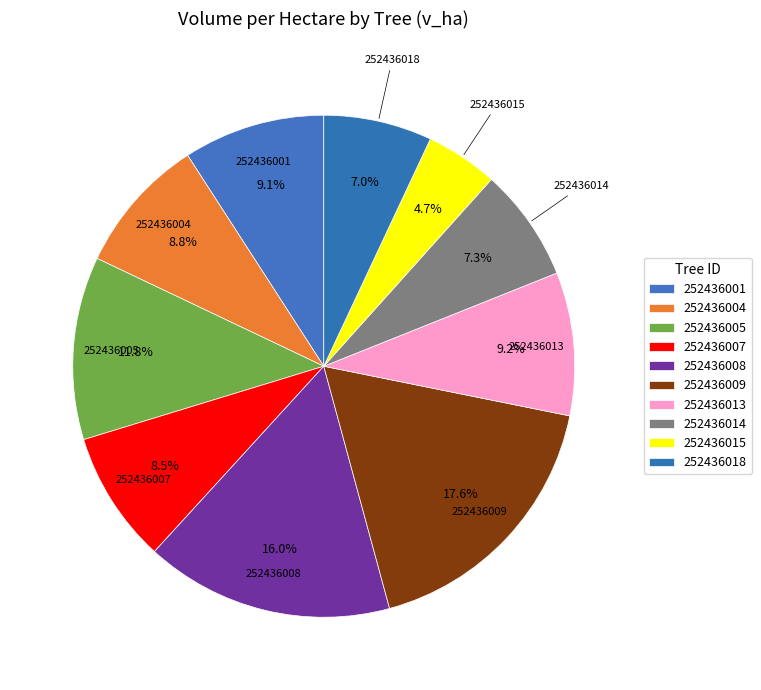

How many slices are in this pie chart?

10